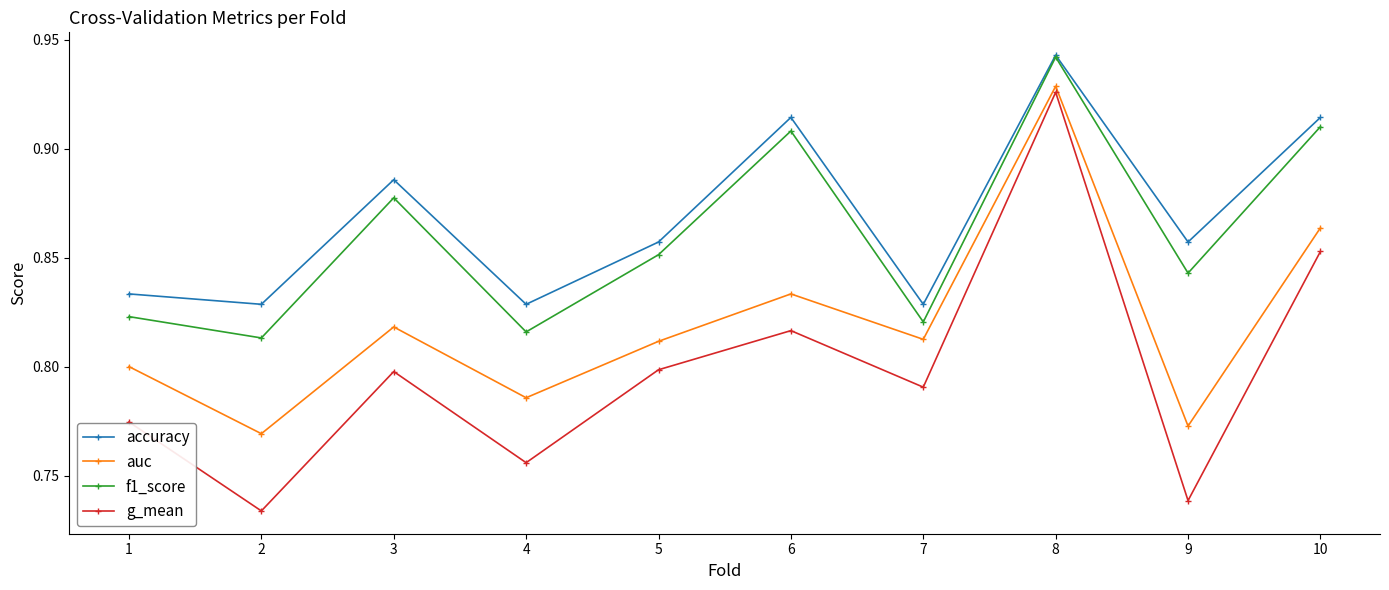

True or false: auc and f1_score cross at least once.

False